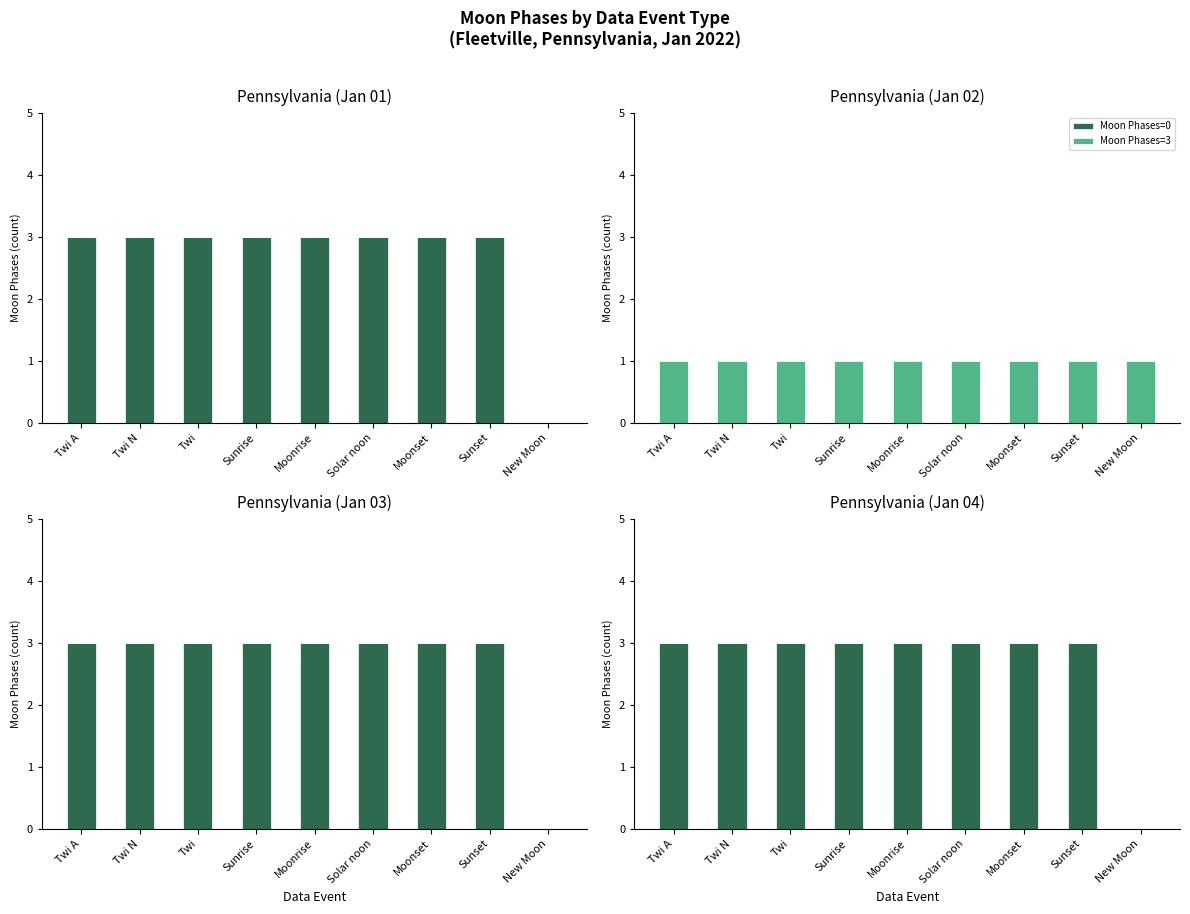

At how many categories does at least one series exceed 2?

8